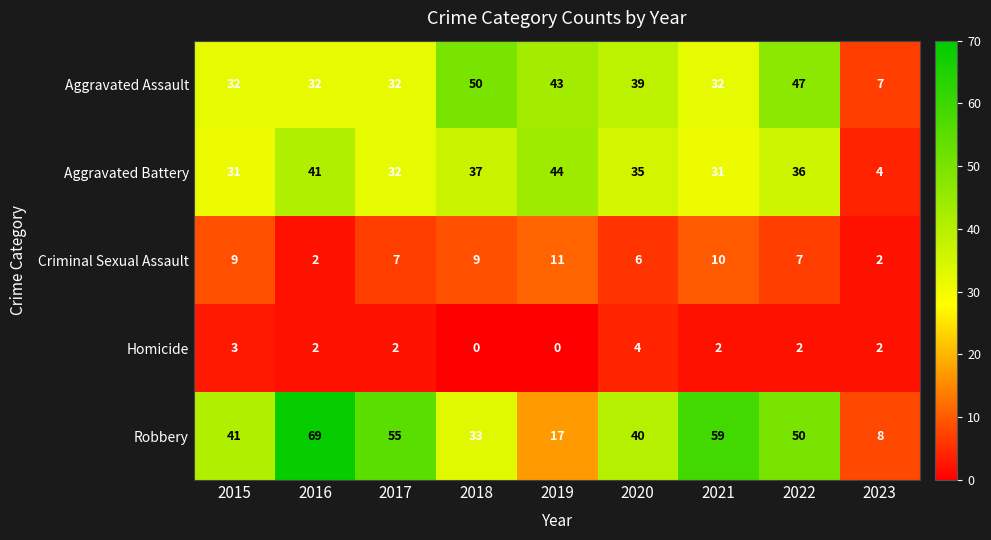

What is the sum of the Robbery values at 2019 and 2021?

76